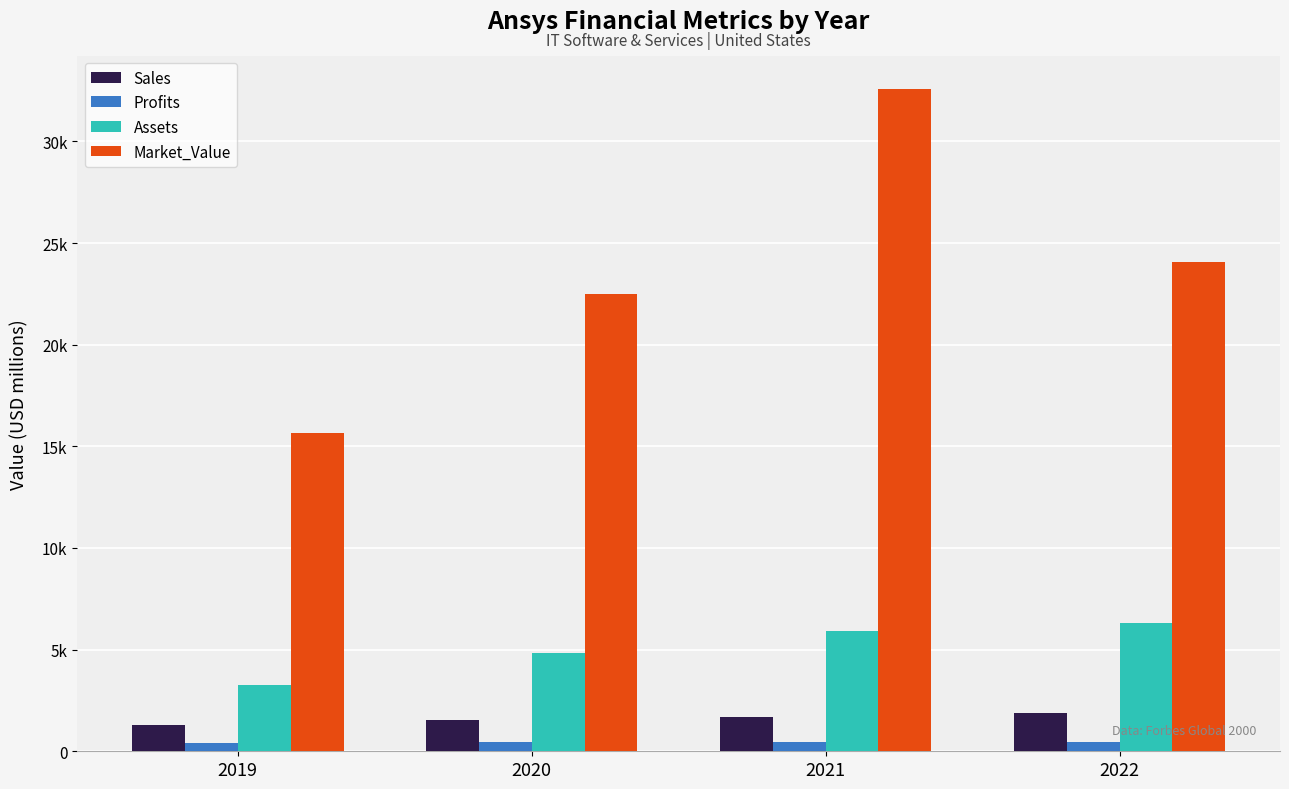

Which series has the largest total across all categories?

Market_Value